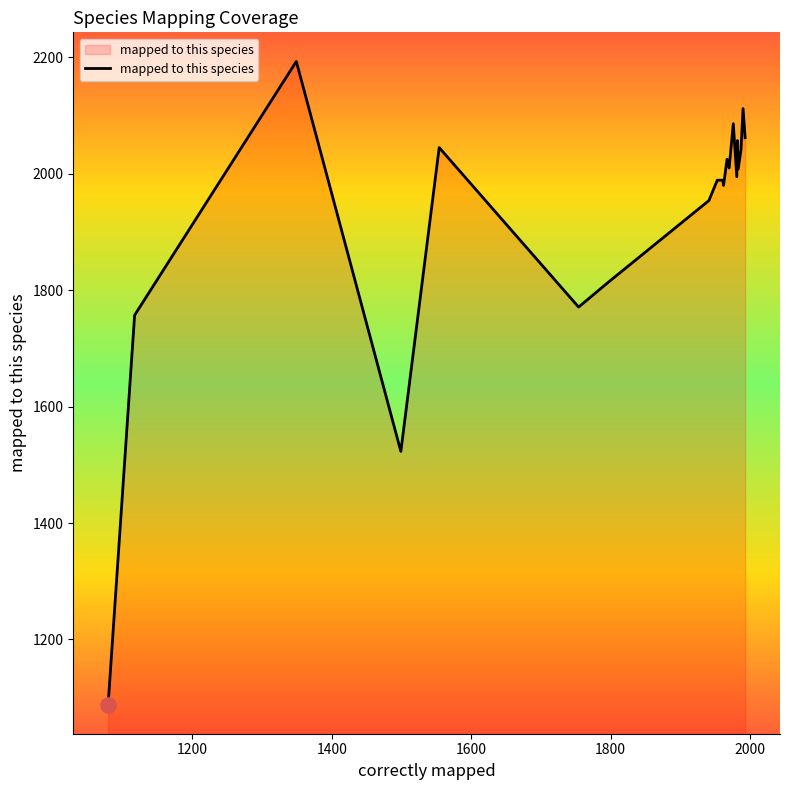

What is the maximum value shown in the chart?

2193